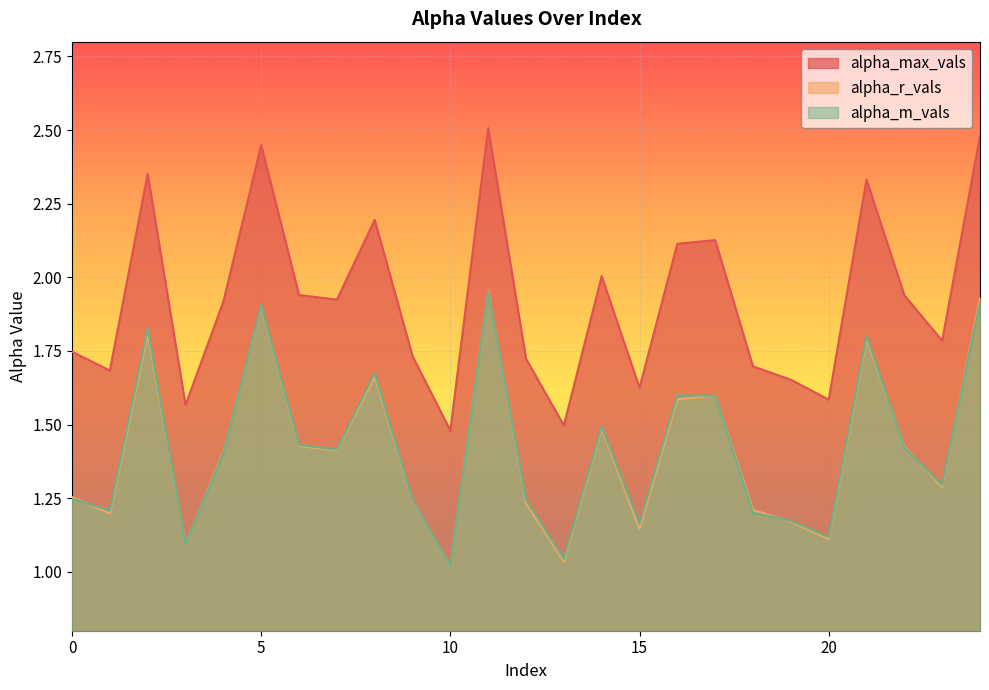

Where is alpha_m_vals nearest to the value 1?

10